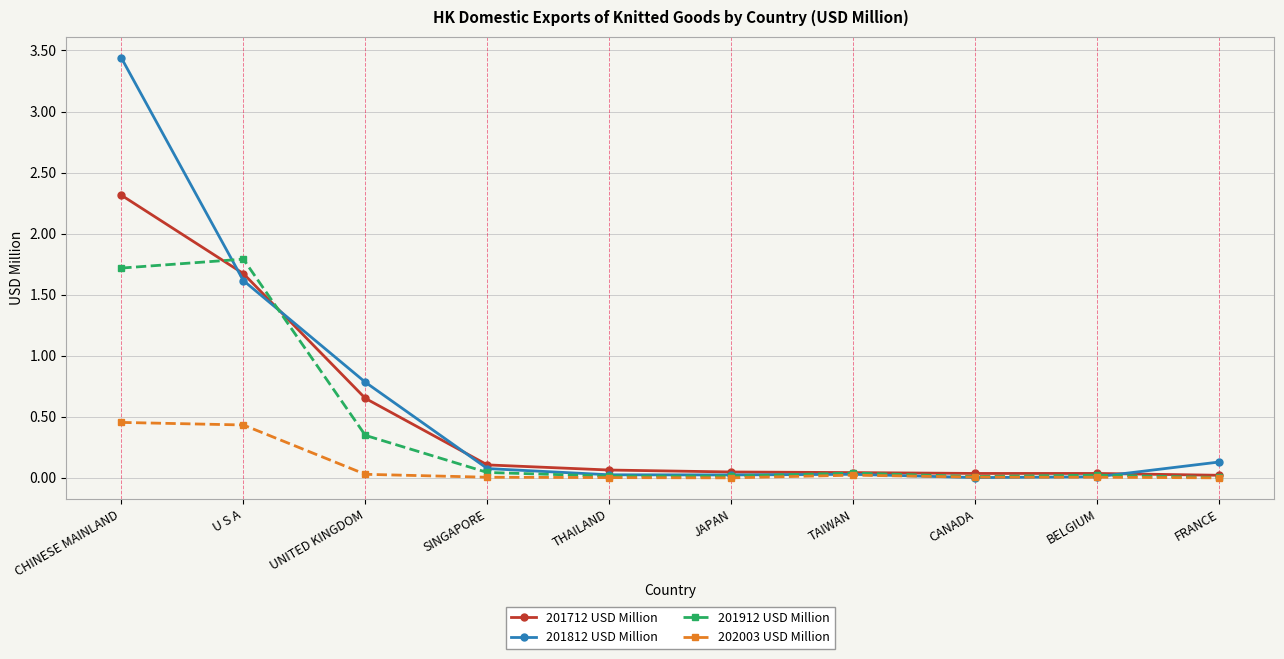

List the series in order of their peak value, highest first.

201812 USD Million, 201712 USD Million, 201912 USD Million, 202003 USD Million